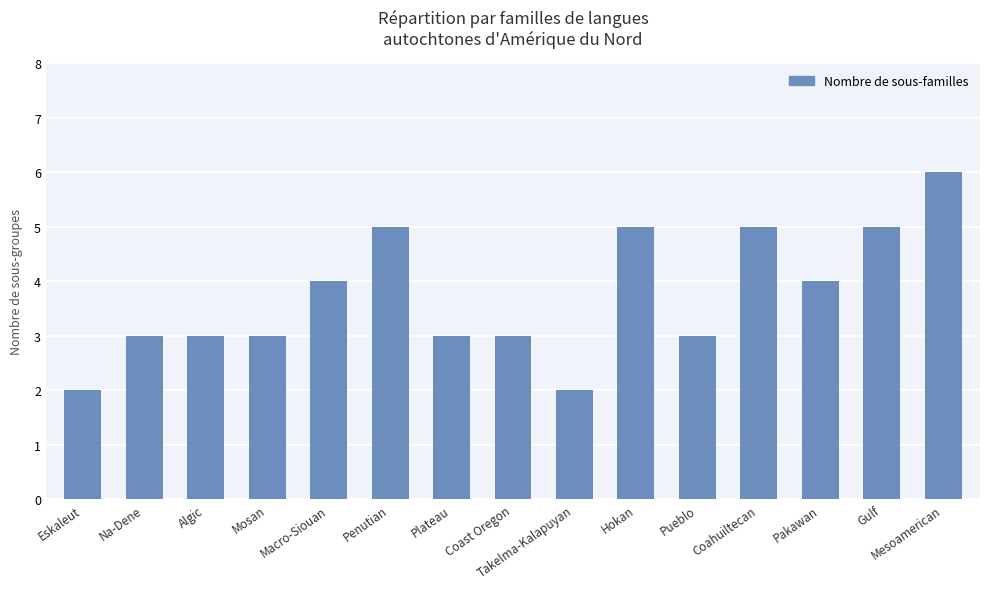

What value does the data have at Pakawan?

4